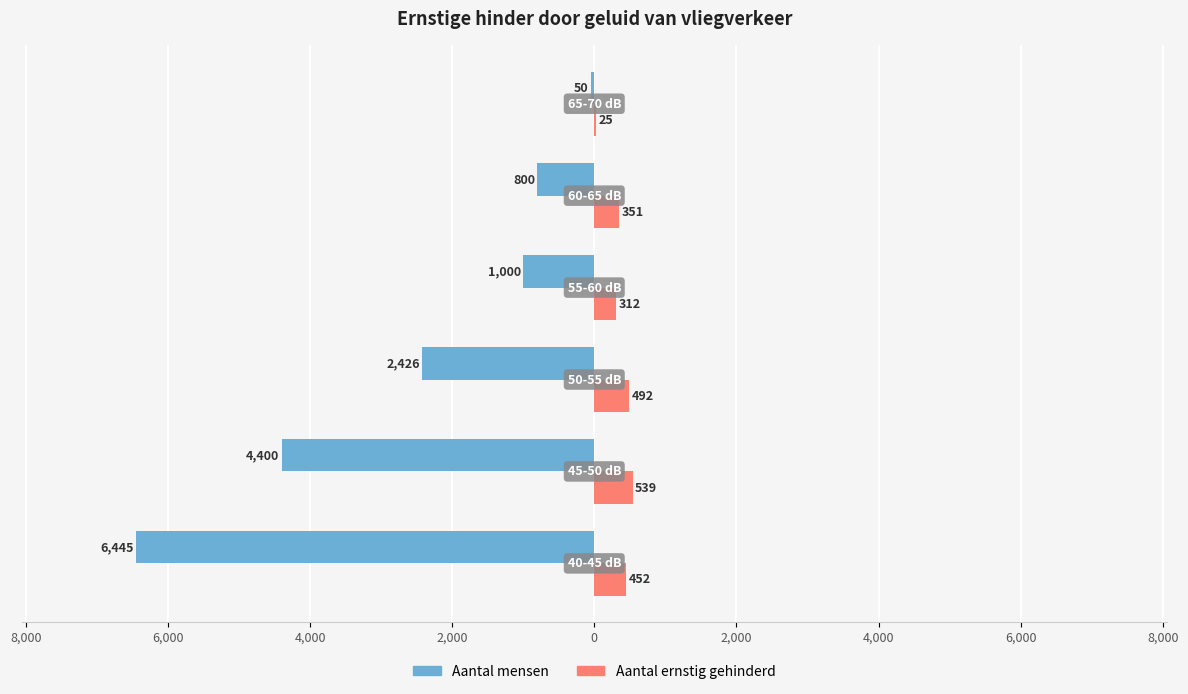

What are all the series names shown in the legend?

Aantal mensen, Aantal ernstig gehinderd